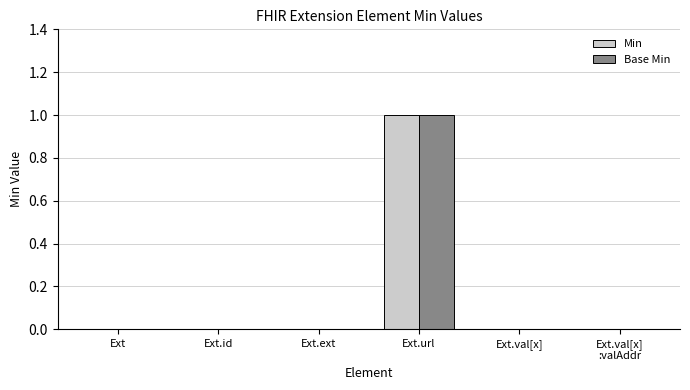

Are the bars horizontal?

No